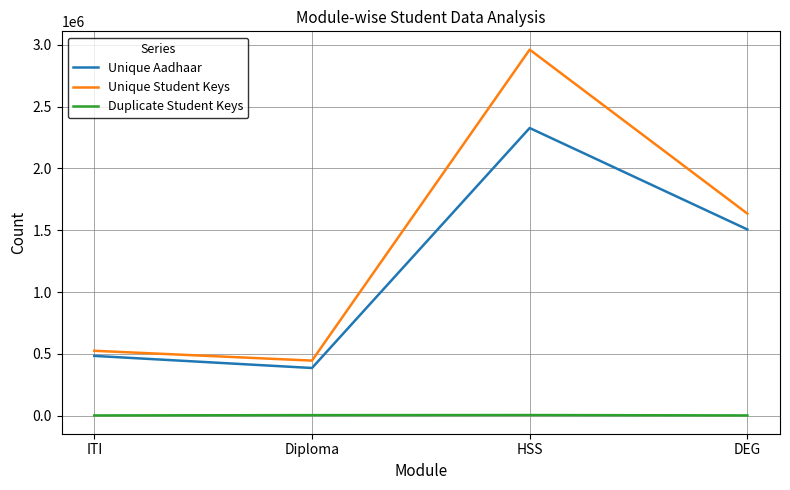

What is the approximate value of Unique Aadhaar at Diploma, to the nearest 10?

385520